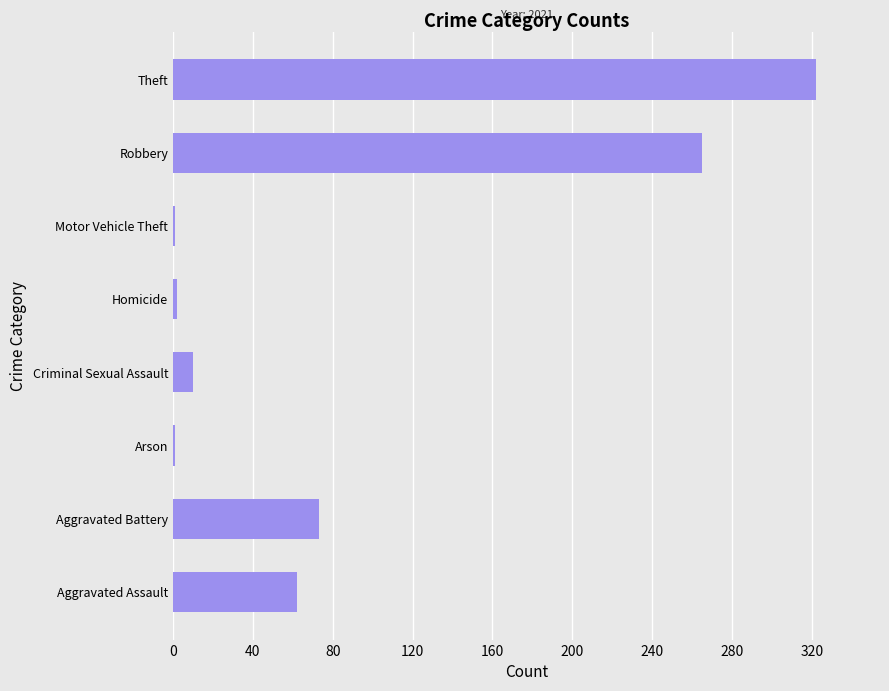

What is the maximum value shown in the chart?

322